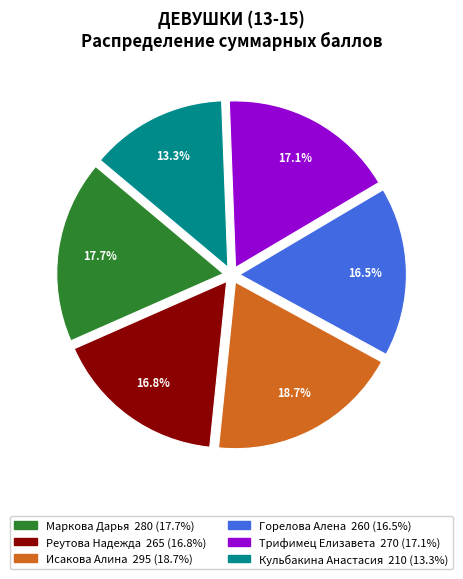

Is there a majority slice in this chart?

No